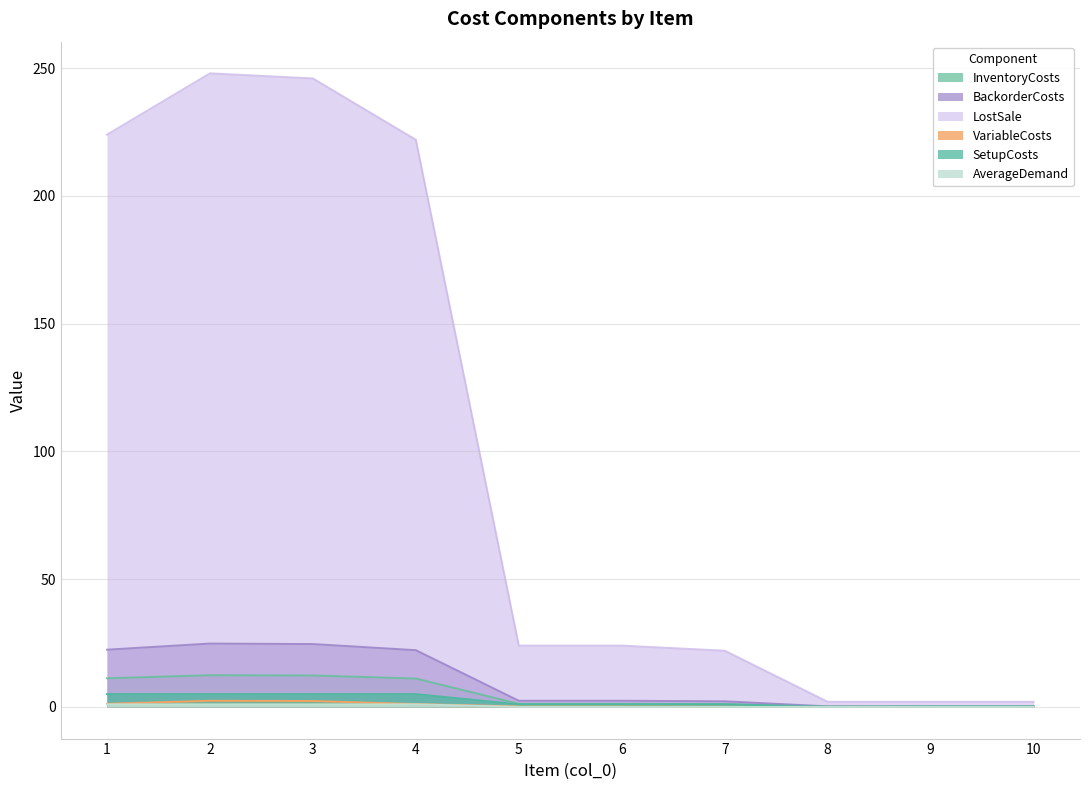

What is the average value of the LostSale series?

101.6